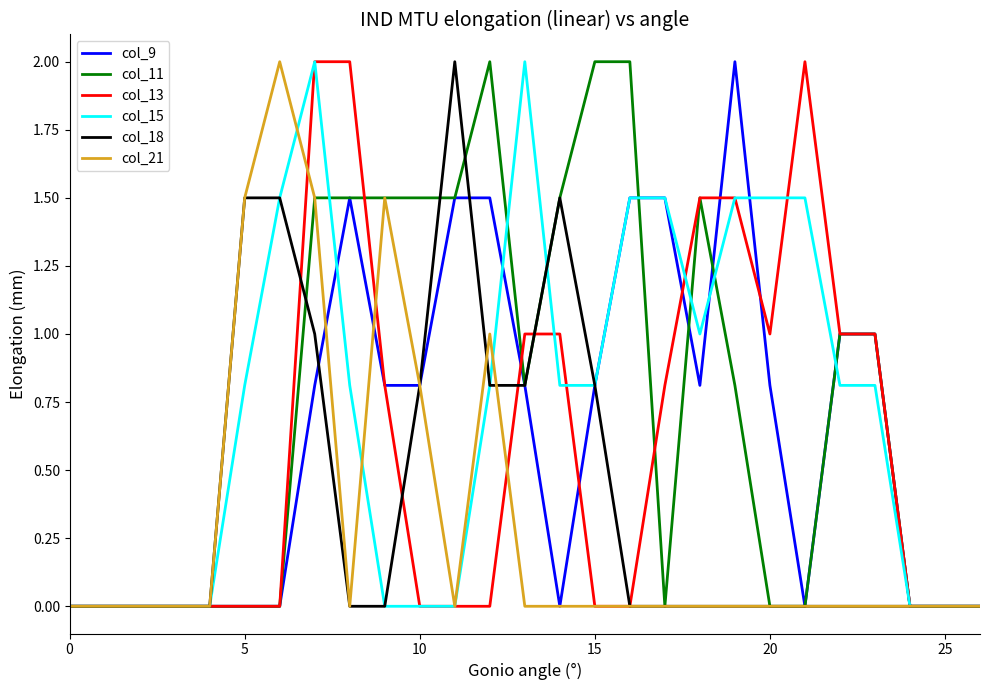

What is the highest value of the col_18 series?

2.0